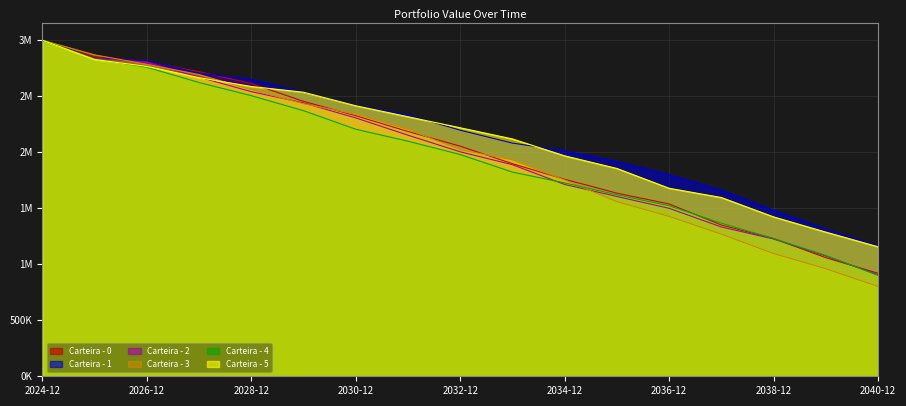

What are all the series names shown in the legend?

Carteira - 0, Carteira - 1, Carteira - 2, Carteira - 3, Carteira - 4, Carteira - 5